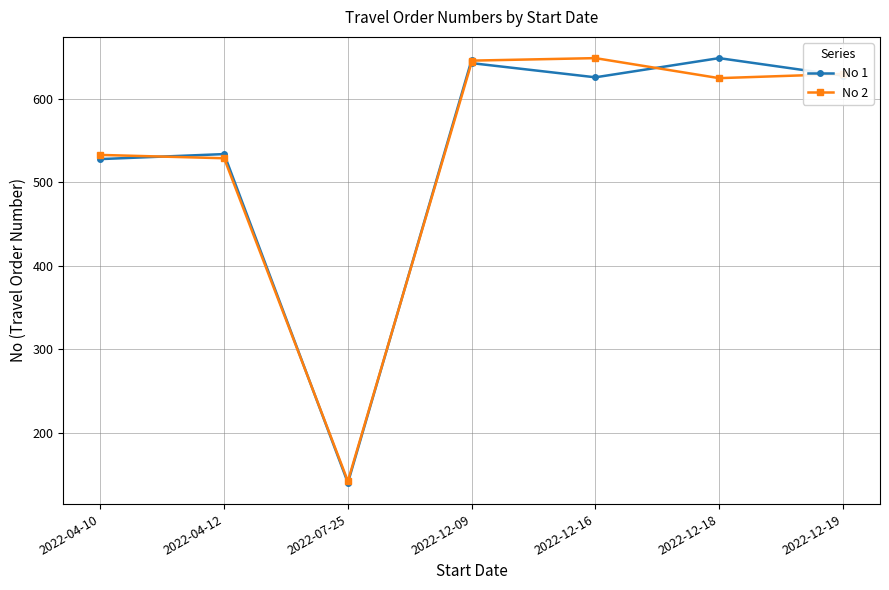

How many lines are shown in the chart?

2